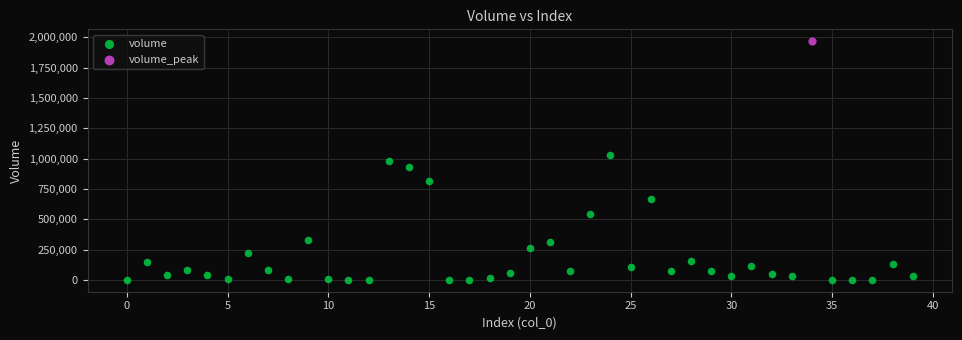

What are all the series names shown in the legend?

volume, volume_peak